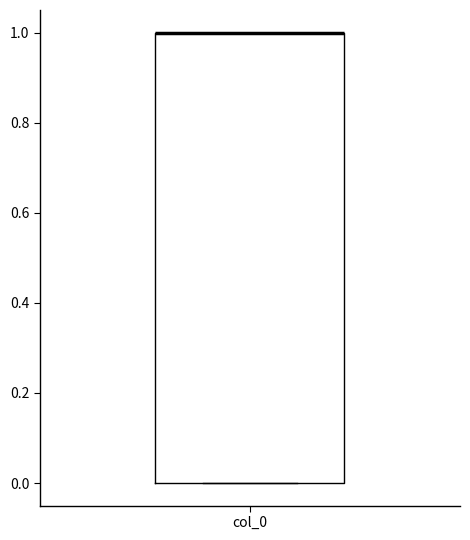

Transcribe this box plot: give where the median line is, the range the box spans, and where the two whiskers end, as read against the y-axis. The values are not printed on the chart, so give them approximately, as read against the axis.

median 1 (drawn on the box's upper edge), box 0 to 1, whiskers 0 to 1